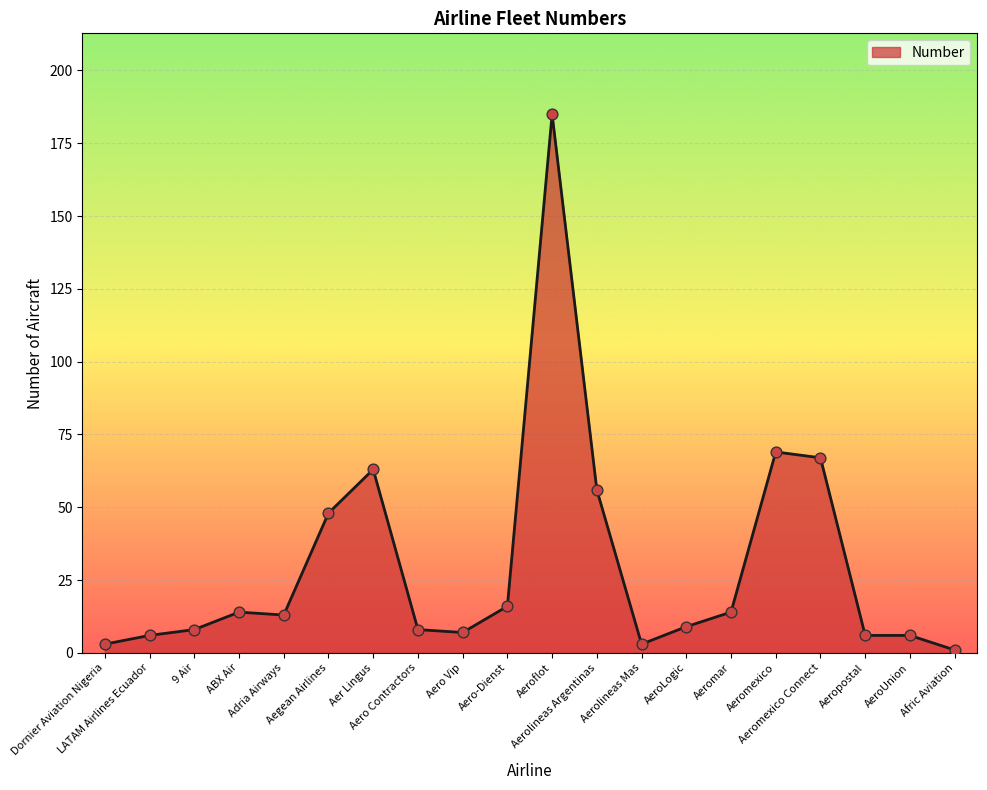

What is the greatest value displayed?

185